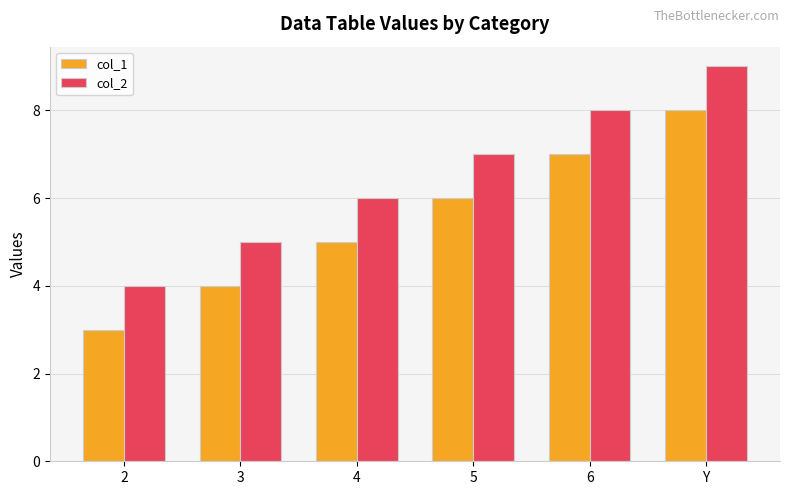

How many groups of bars are there?

6